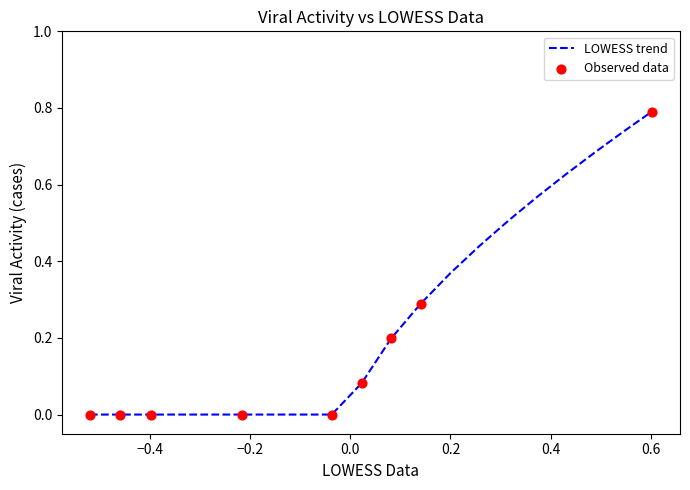

What is the maximum value shown in the chart?

0.8